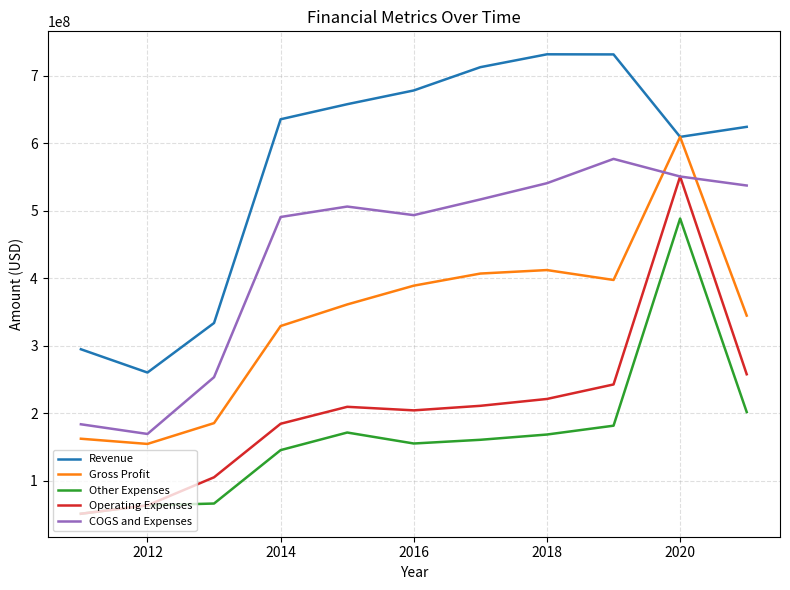

What is the minimum value shown in the chart?

51201000